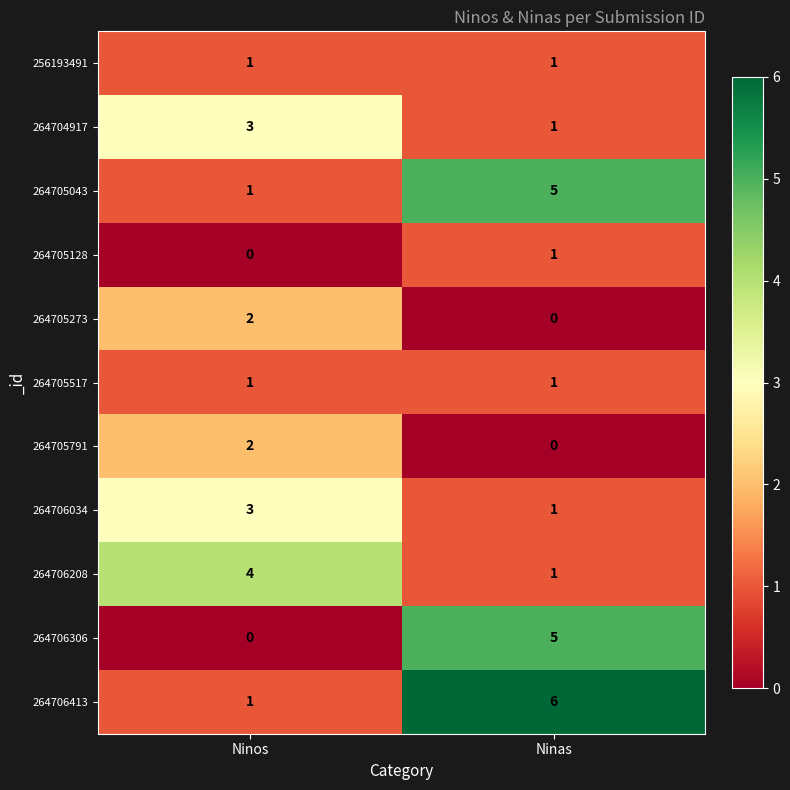

What is the spread (max minus min) of values at Ninas?

6